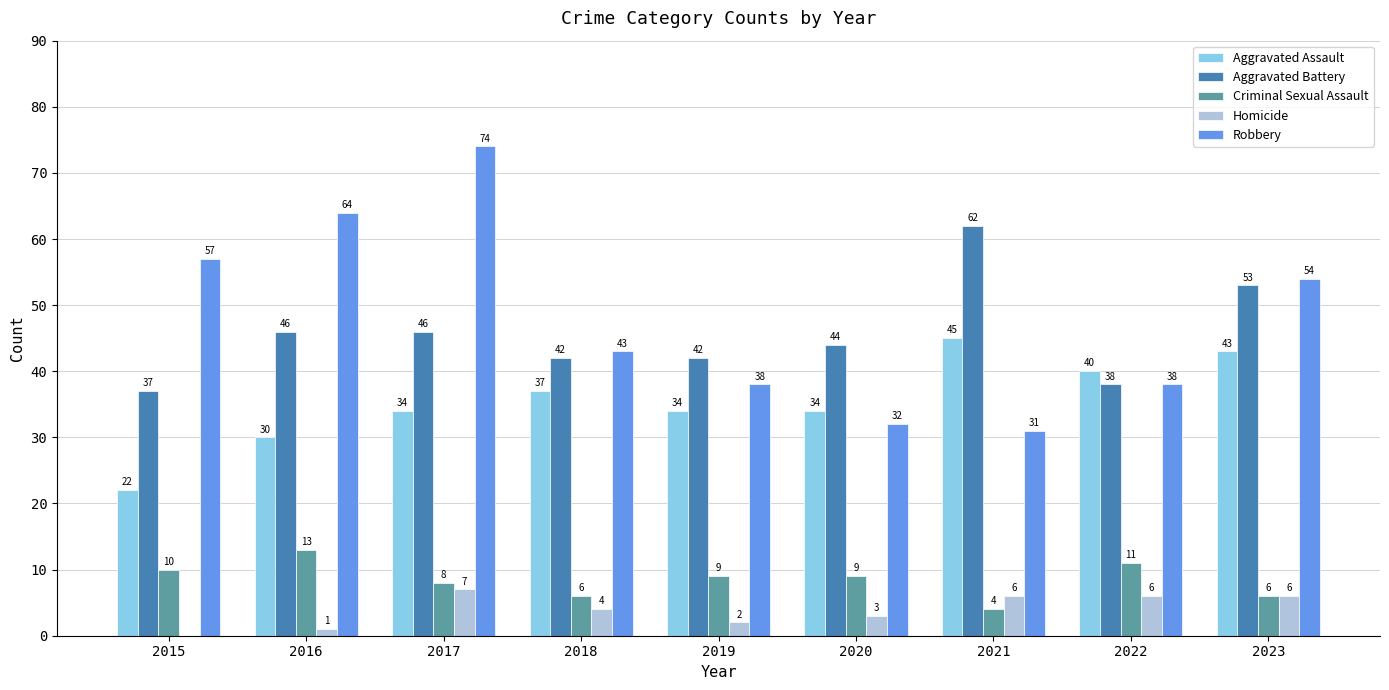

Reading left to right, extract all data points from this chart.

Aggravated Assault: 2015=22	2016=30	2017=34	2018=37	2019=34	2020=34	2021=45	2022=40	2023=43
Aggravated Battery: 2015=37	2016=46	2017=46	2018=42	2019=42	2020=44	2021=62	2022=38	2023=53
Criminal Sexual Assault: 2015=10	2016=13	2017=8	2018=6	2019=9	2020=9	2021=4	2022=11	2023=6
Homicide: 2015=0	2016=1	2017=7	2018=4	2019=2	2020=3	2021=6	2022=6	2023=6
Robbery: 2015=57	2016=64	2017=74	2018=43	2019=38	2020=32	2021=31	2022=38	2023=54